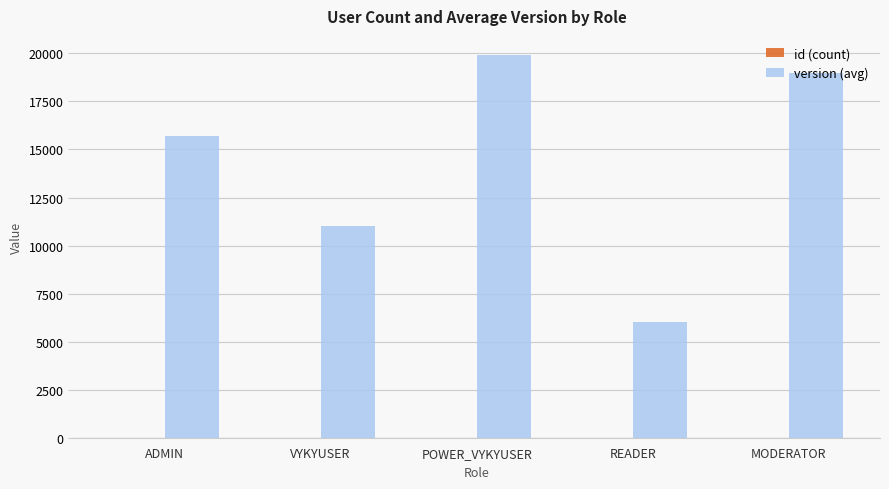

What is the sum of all version (avg) values?

71614